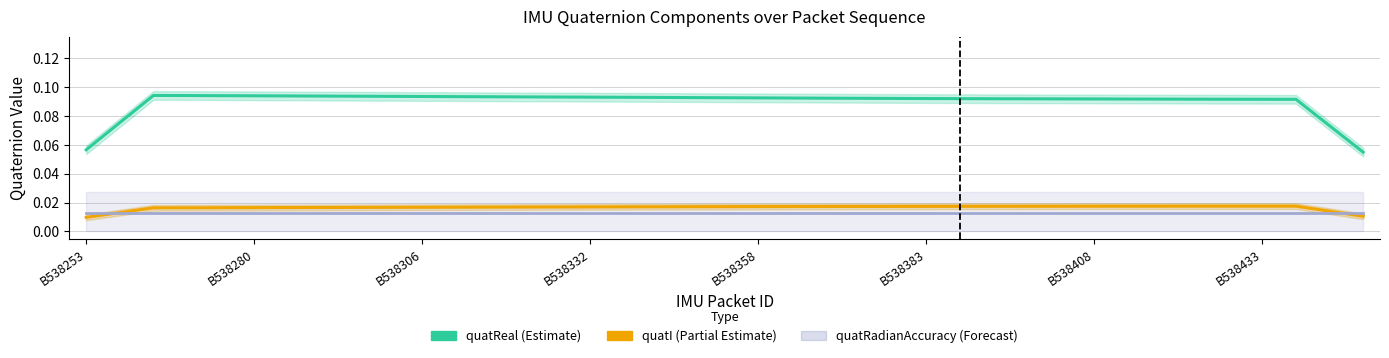

Rank the series at 37 from highest to lowest value.

quatReal, quatI, quatRadianAccuracy